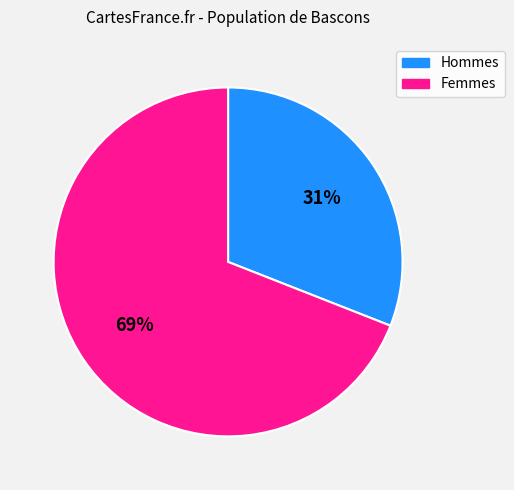

Is there a majority slice in this chart?

Yes